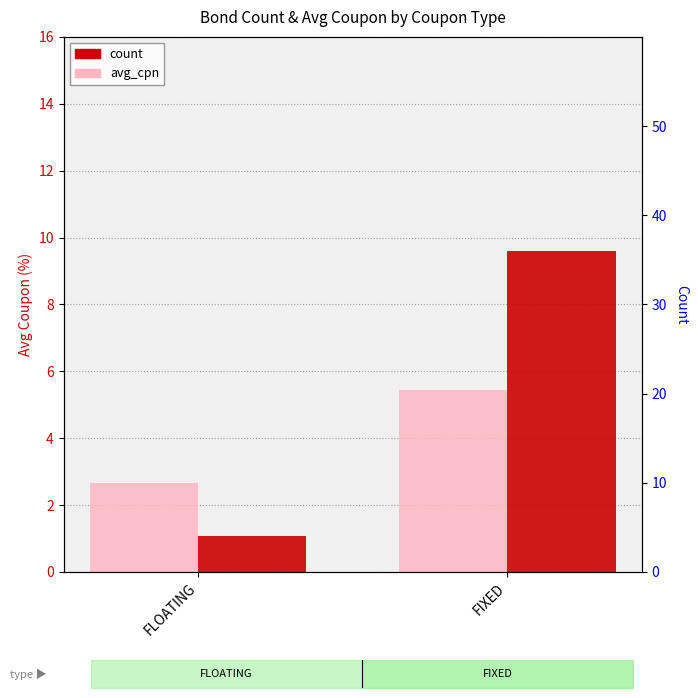

Reading left to right, extract all data points from this chart.

avg_cpn: 2.7	5.4
count: 4.0	36.0